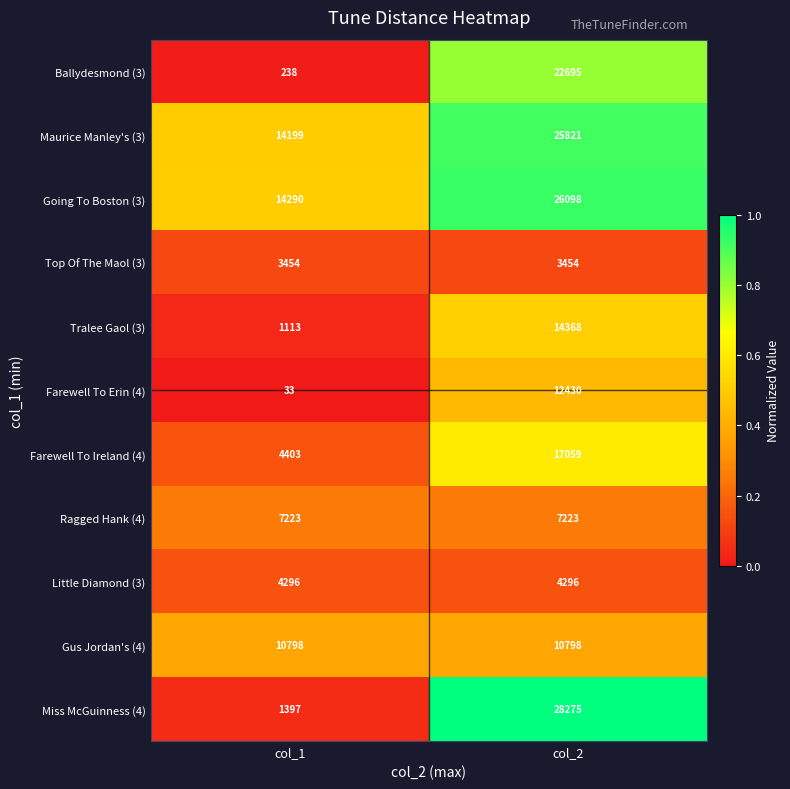

What is the spread (max minus min) of values at col_1?

14257